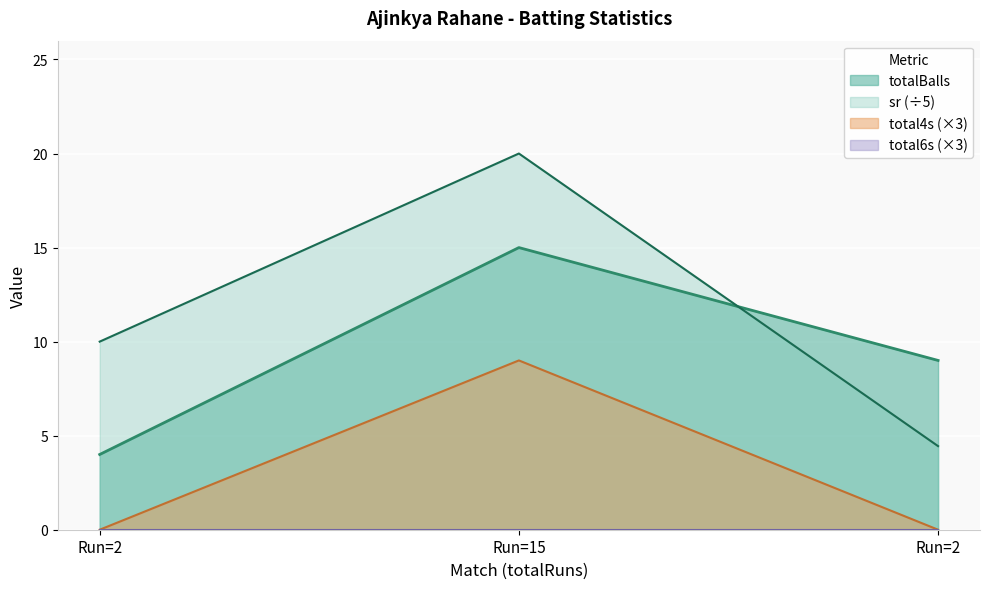

Rank the categories by totalBalls value from lowest to highest.

Run=2, Run=2, Run=15